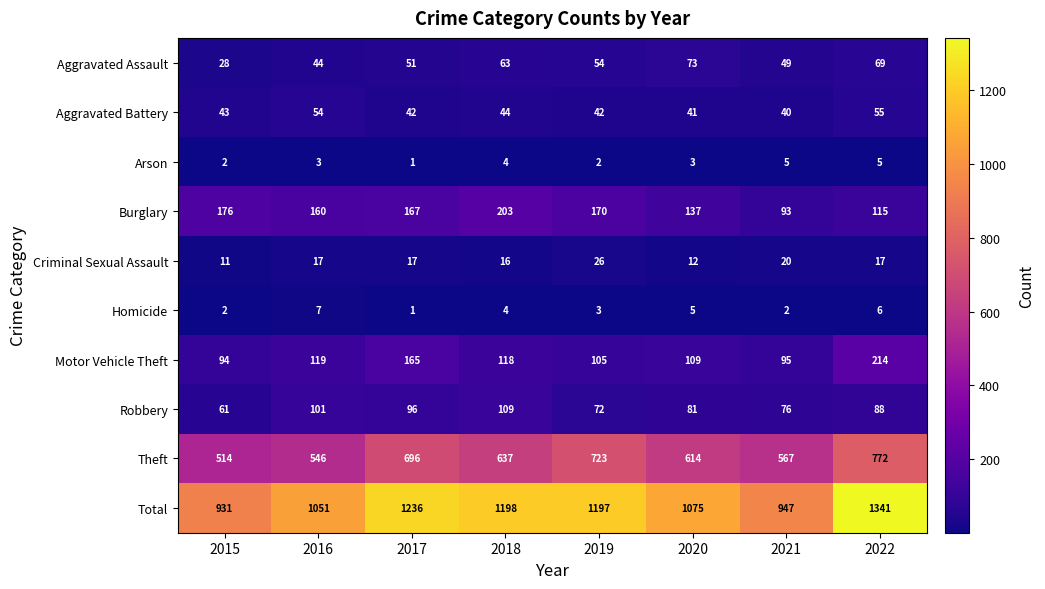

Rank the series by their maximum value, from lowest to highest.

Arson, Homicide, Criminal Sexual Assault, Aggravated Battery, Aggravated Assault, Robbery, Burglary, Motor Vehicle Theft, Theft, Total